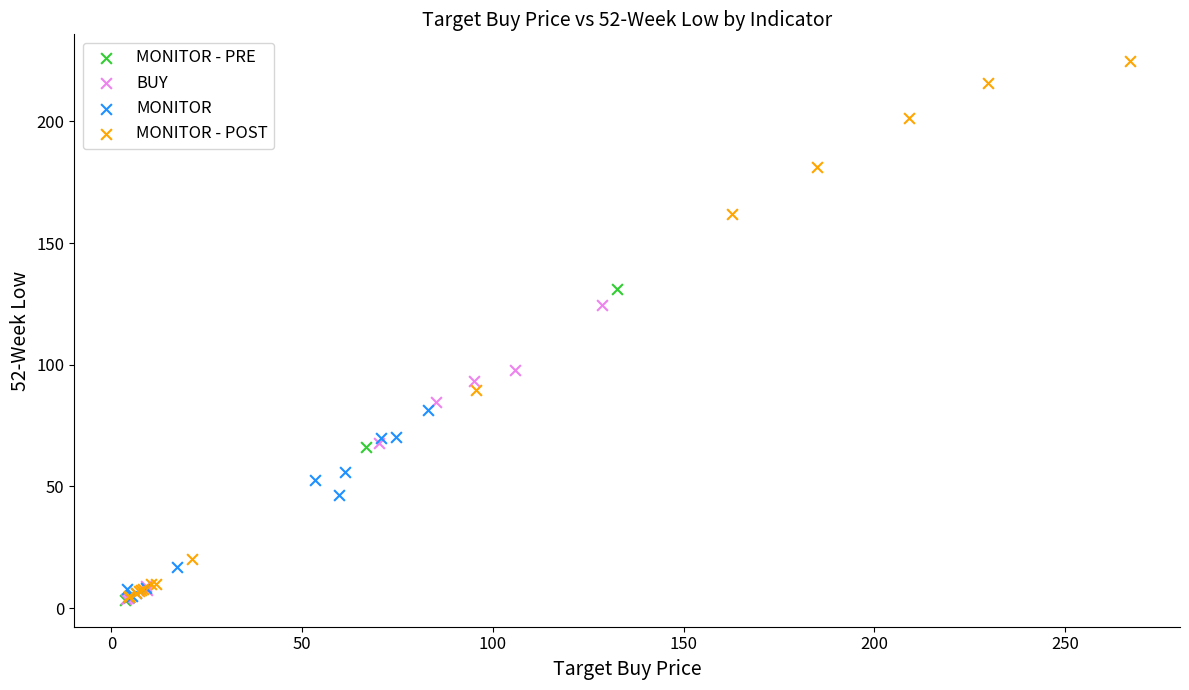

Which series contains the highest Y value?

MONITOR - POST